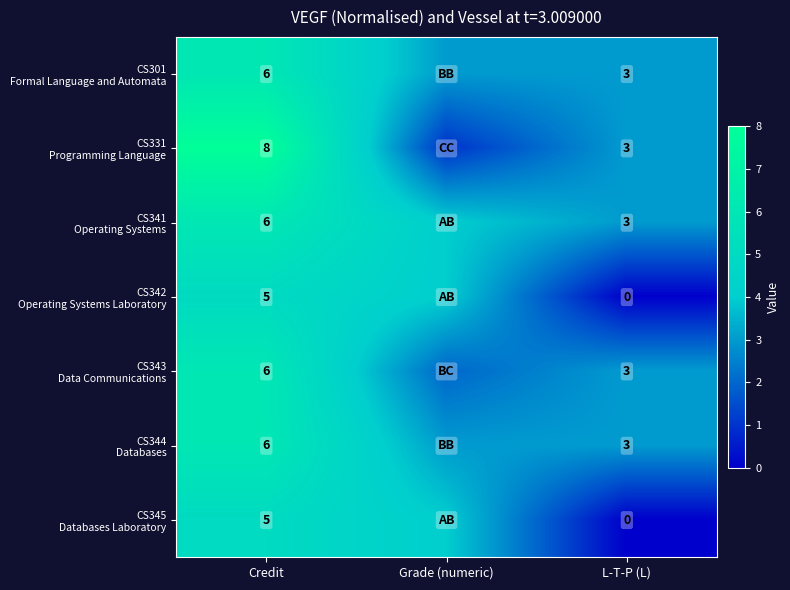

At Credit, list the series in order from largest to smallest.

CS331 Programming Language, CS301 Formal Language and Automata, CS341 Operating Systems, CS343 Data Communications, CS344 Databases, CS342 Operating Systems Laboratory, CS345 Databases Laboratory